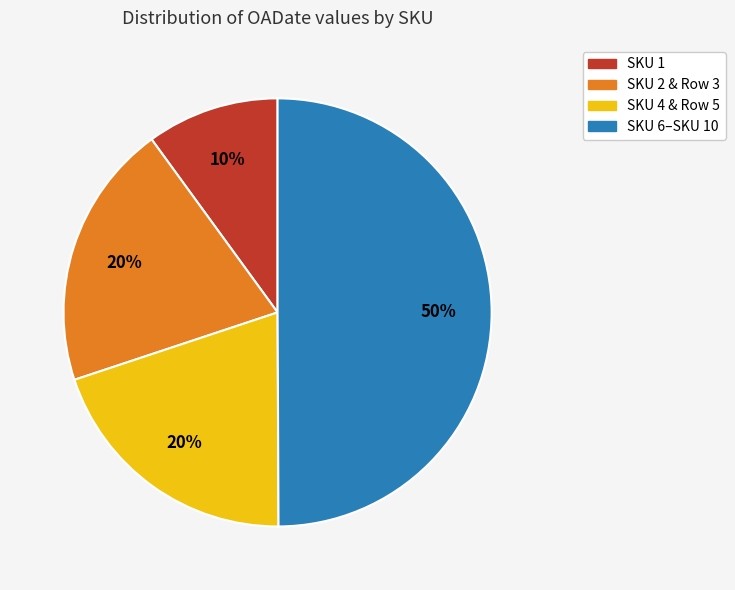

Which has a higher value, SKU 1 or SKU 2 & Row 3?

SKU 2 & Row 3